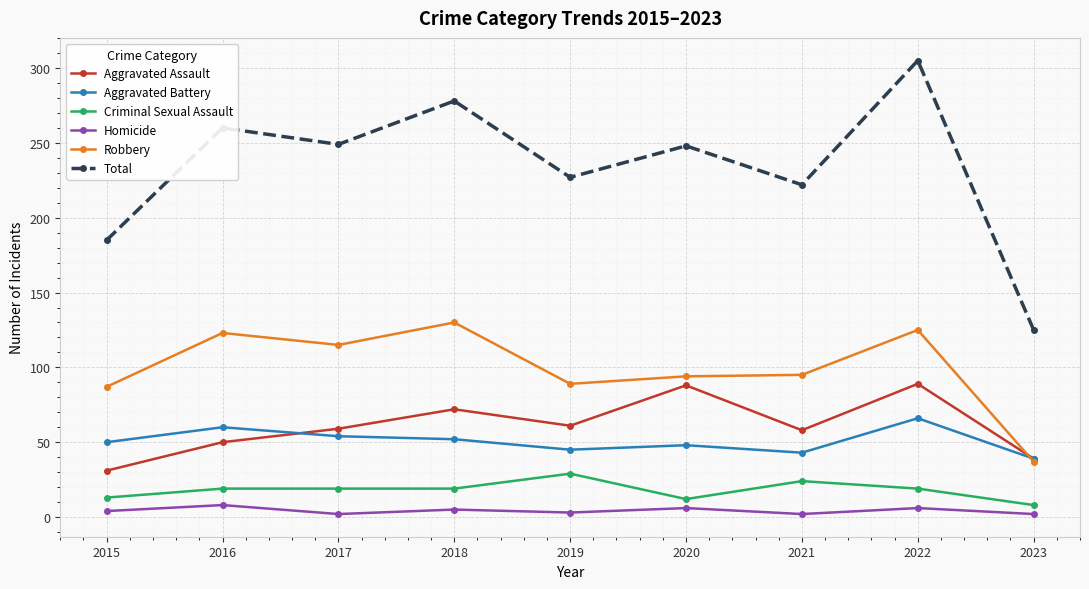

In Aggravated Assault, how many points are higher than both neighbors (excluding endpoints)?

3